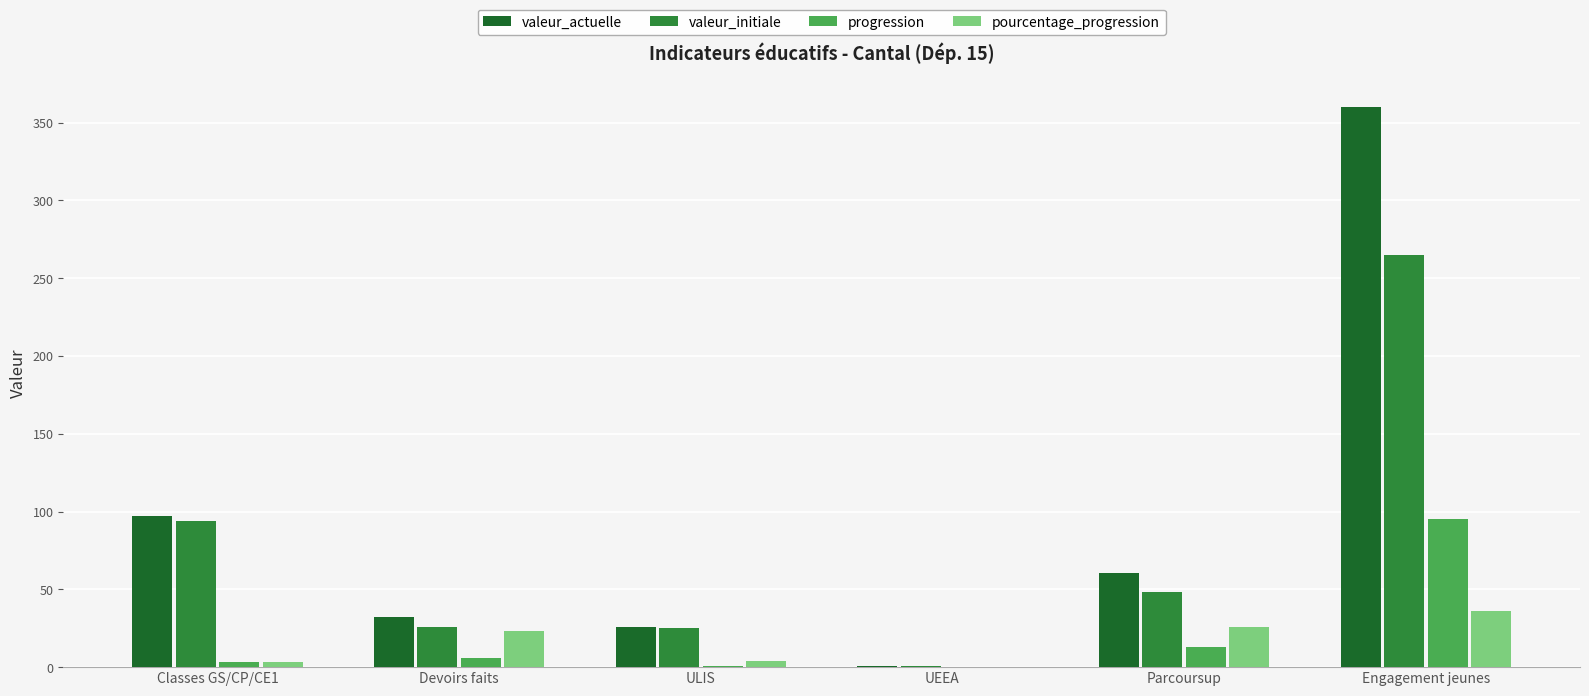

Between UEEA and Engagement jeunes, which series saw the biggest shift?

valeur_actuelle